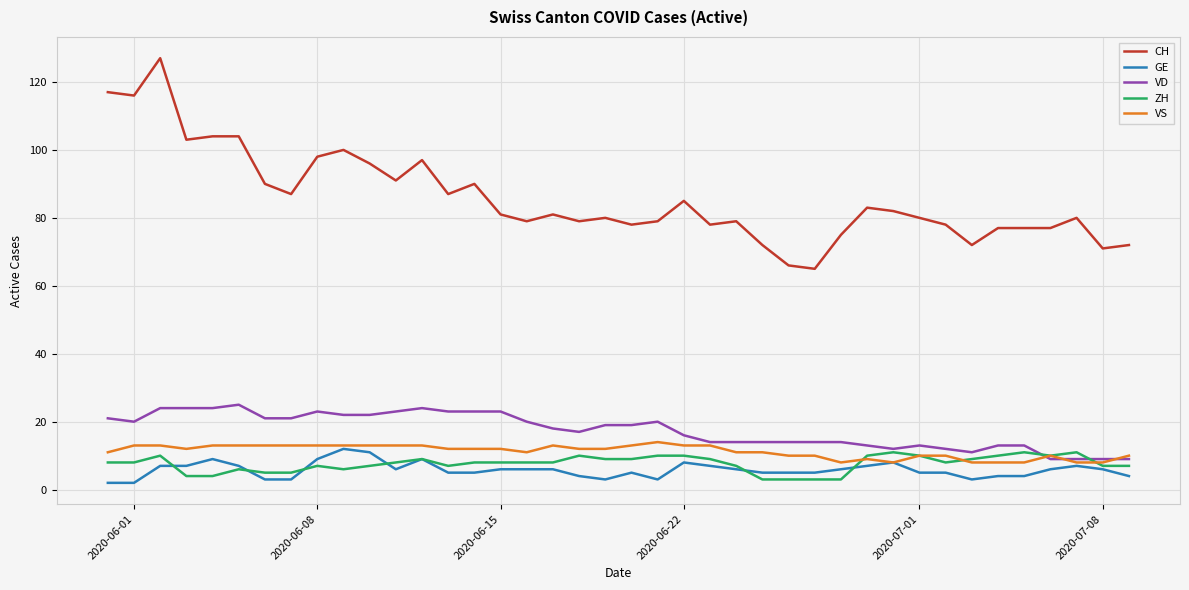

What is the maximum value shown in the chart?

127